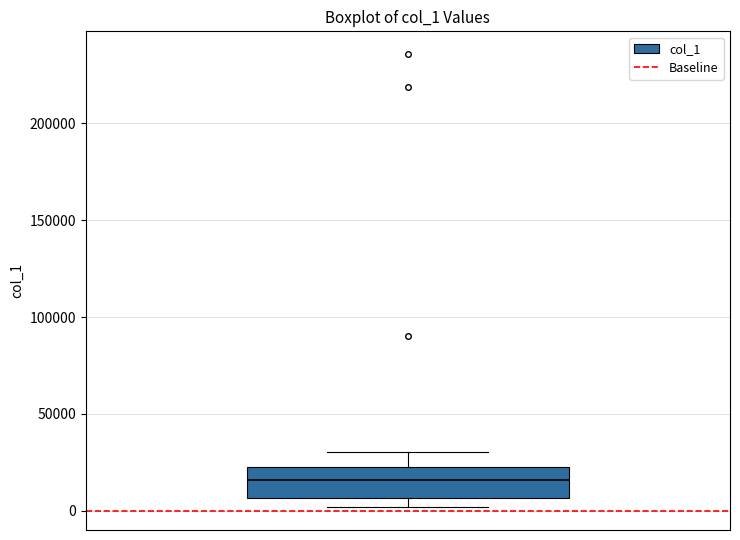

Transcribe this box plot: give where the median line is, the range the box spans, and where the two whiskers end, as read against the y-axis. The values are not printed on the chart, so give them approximately, as read against the axis.

median 15000, box 5000 to 20000, whiskers 0 to 30000